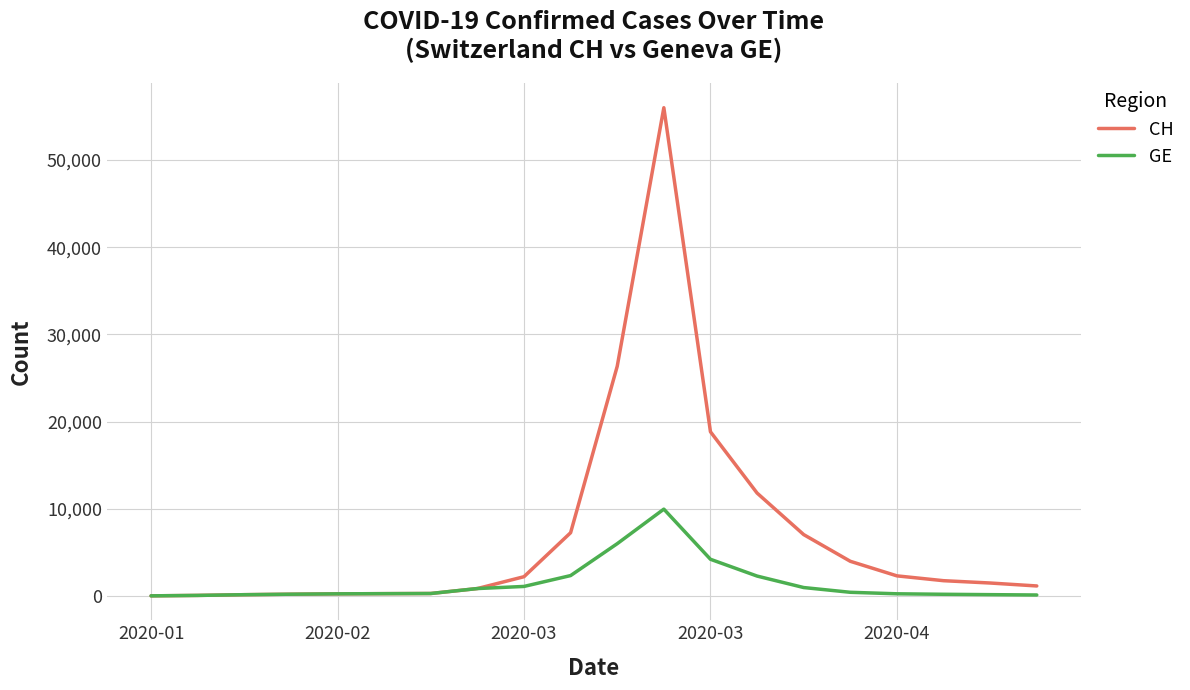

What is the average value of the CH series?

7102